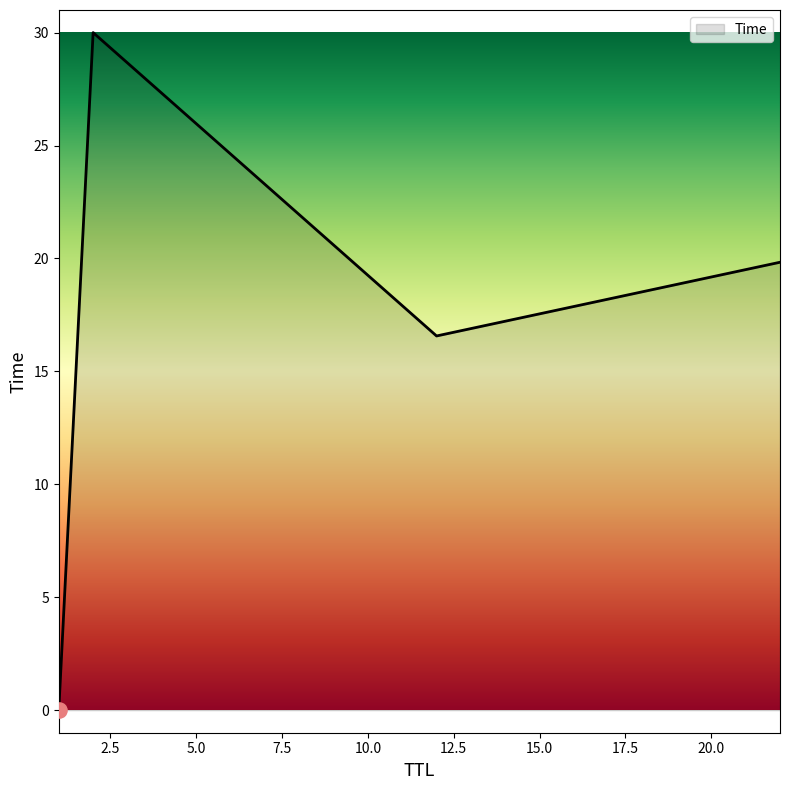

What is the average value?

16.6